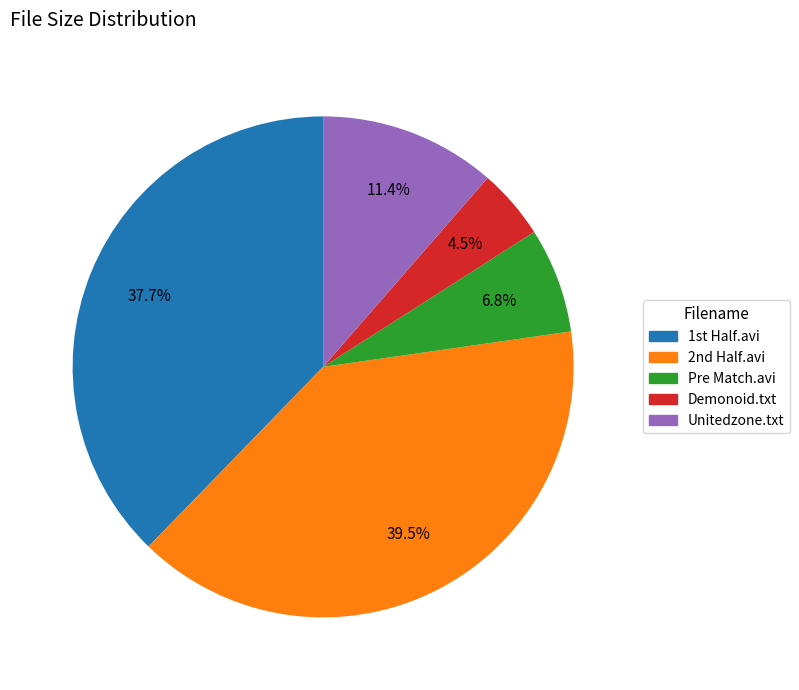

Is there a majority slice in this chart?

No